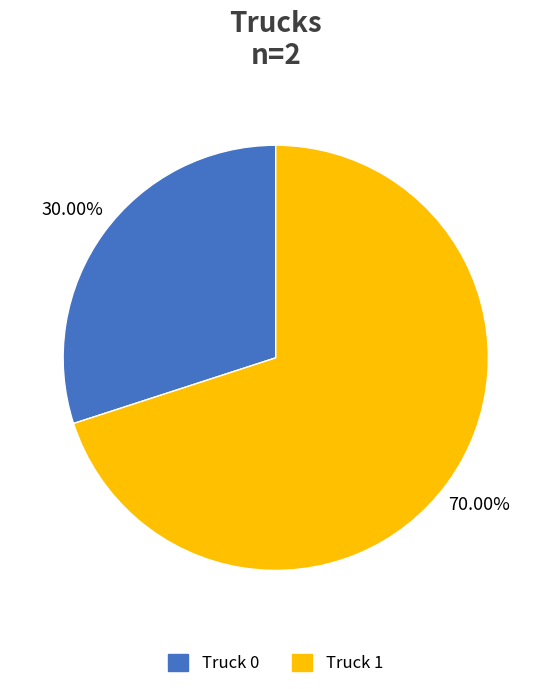

What percentage is the Truck 0 slice, to the nearest percent?

30%